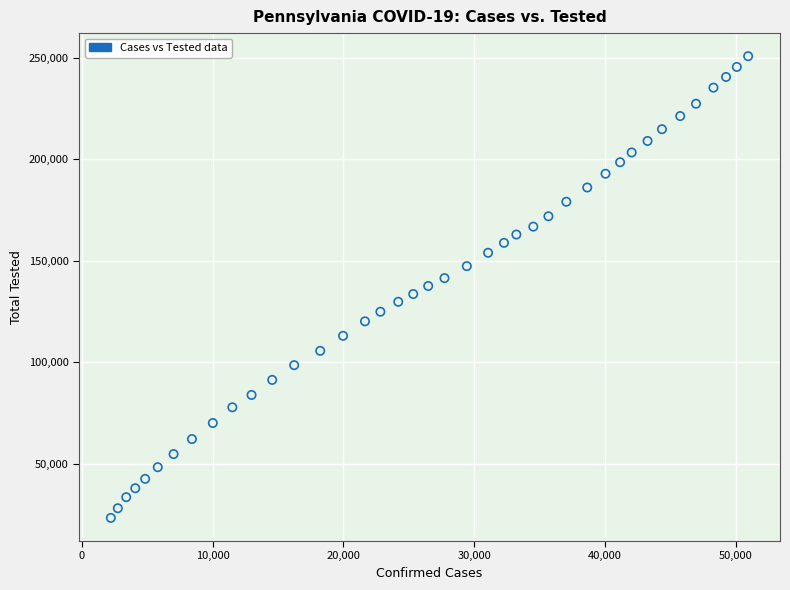

What is the range of Y values (max minus min)?

227648